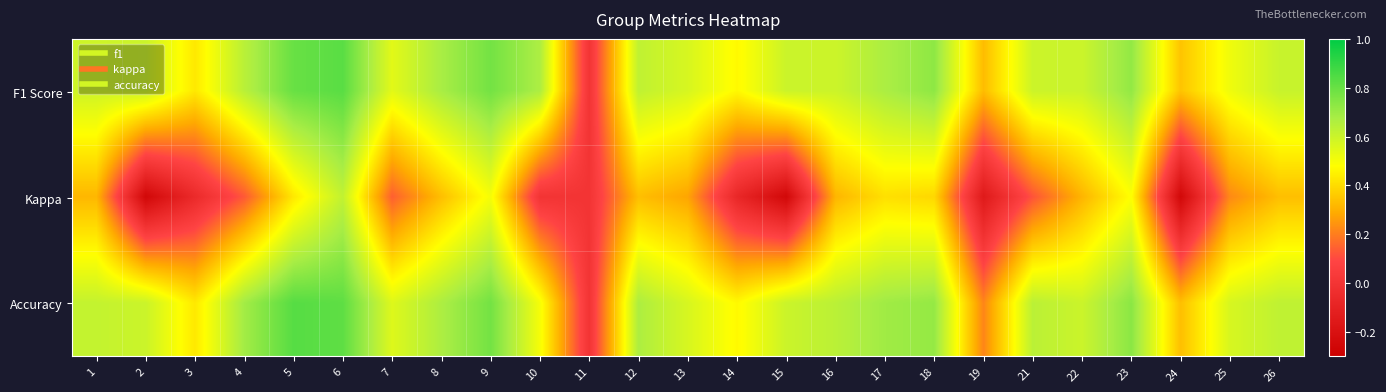

Which series changed the most between 7 and 14?

Kappa